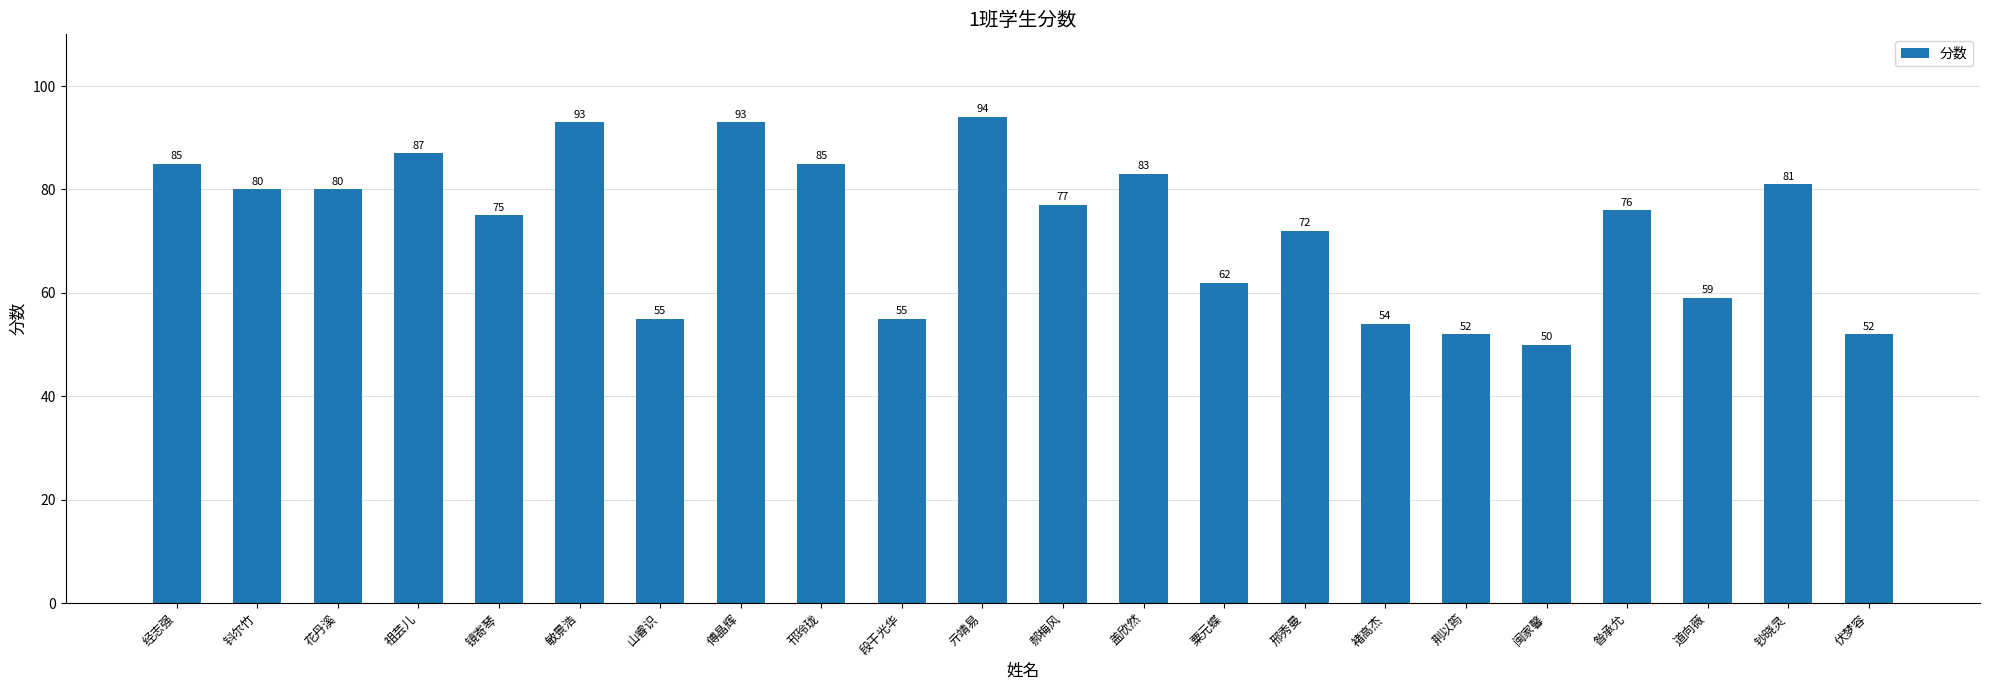

How many bars are there in total?

22